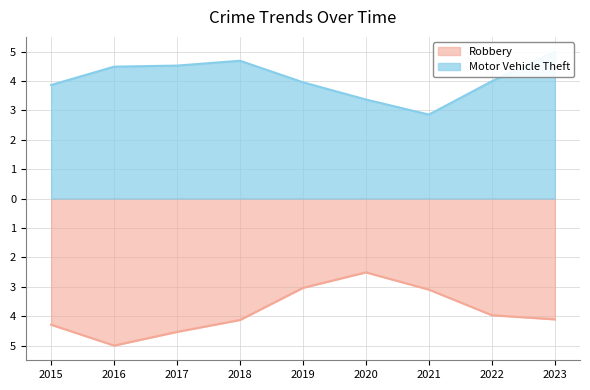

True or false: Motor Vehicle Theft and Robbery cross at least once.

False